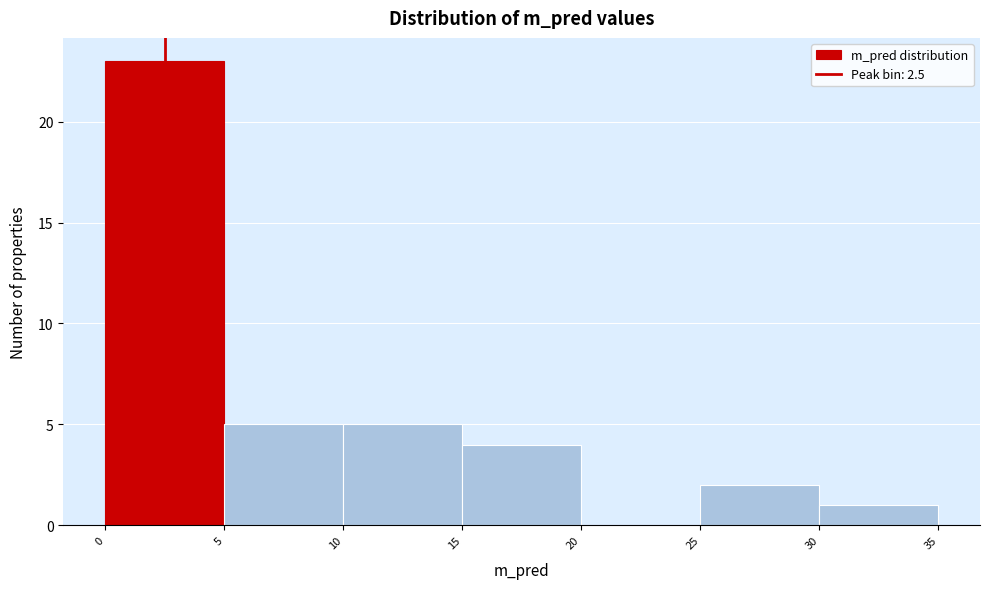

Reading left to right, list every bar in this chart as the range it spans on the x-axis followed by its height. The values are not printed on the chart, so give them approximately, as read against the axis.

0 to 5: 23
5 to 10: 5
10 to 15: 5
15 to 20: 4
20 to 25: 0
25 to 30: 2
30 to 35: 1